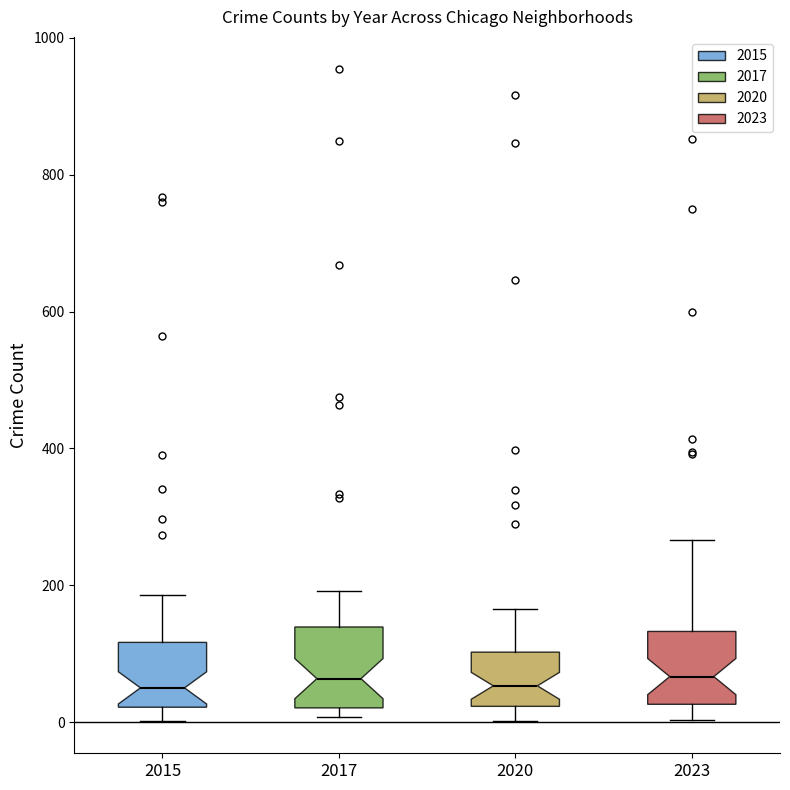

Where is the lower edge of the box at x = 2015 on the y-axis? The values are not printed on the chart, so give them approximately, as read against the axis.

20